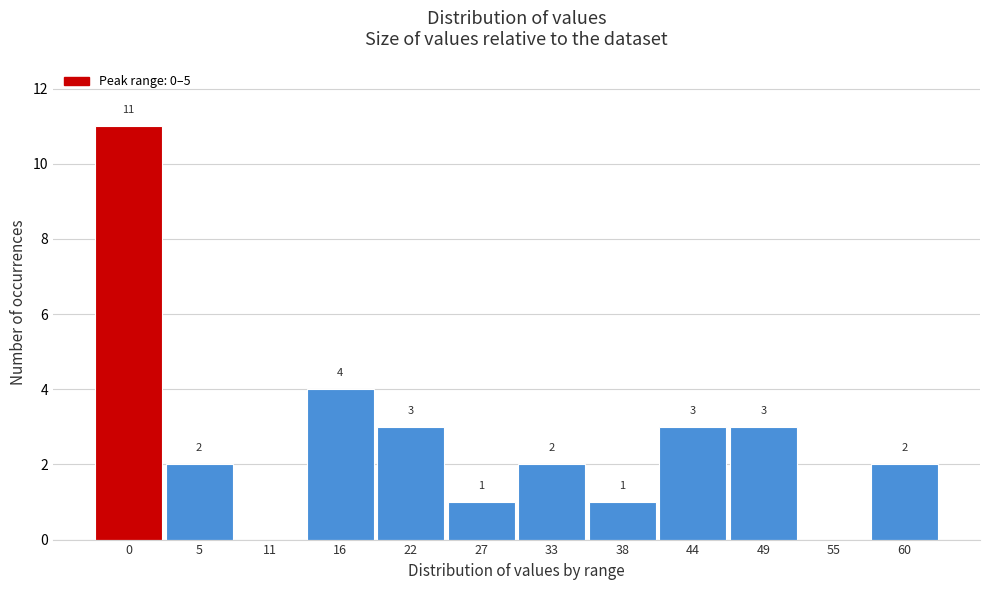

Reading right to left, what are all the values shown in this chart?

60=2	55=0	49=3	44=3	38=1	33=2	27=1	22=3	16=4	11=0	5=2	0=11